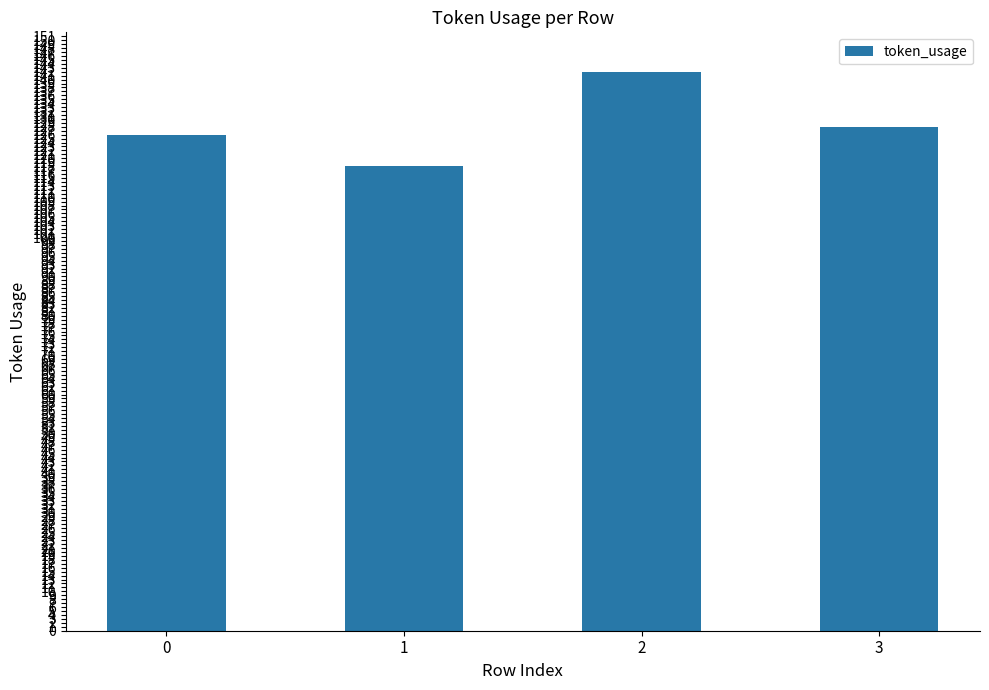

How many data points are less than 128?

2